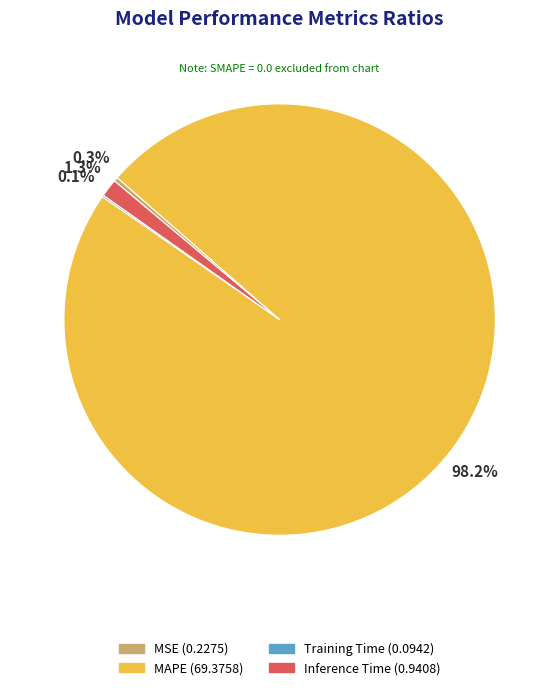

Is there any slice that represents more than half of the pie?

Yes